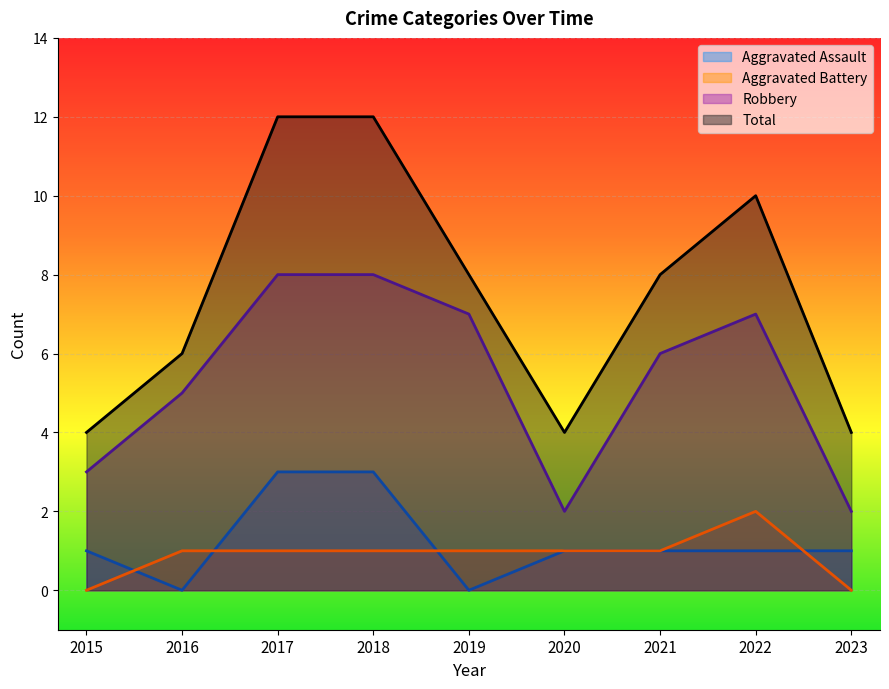

At which category does the chart reach its peak across all series?

2017